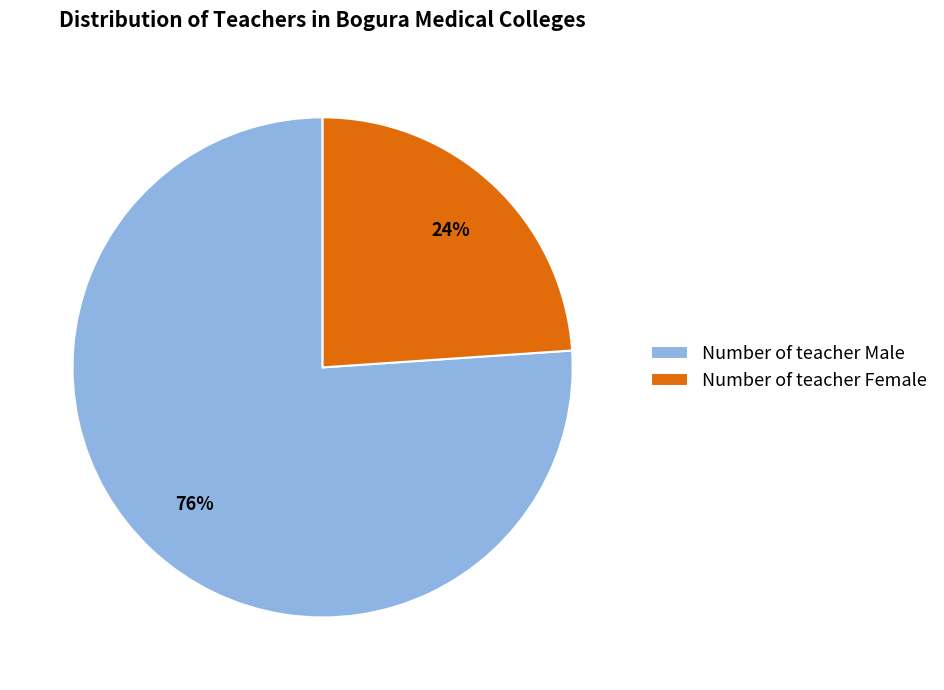

How many slices are in this pie chart?

2